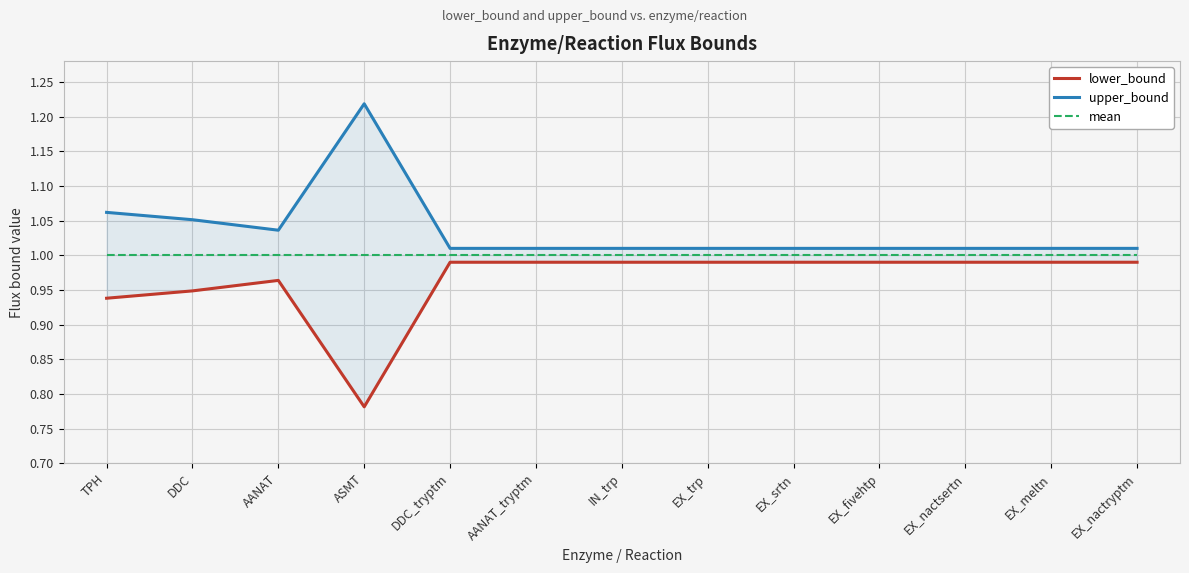

What is the total value across all series at EX_nactsertn?

3.0